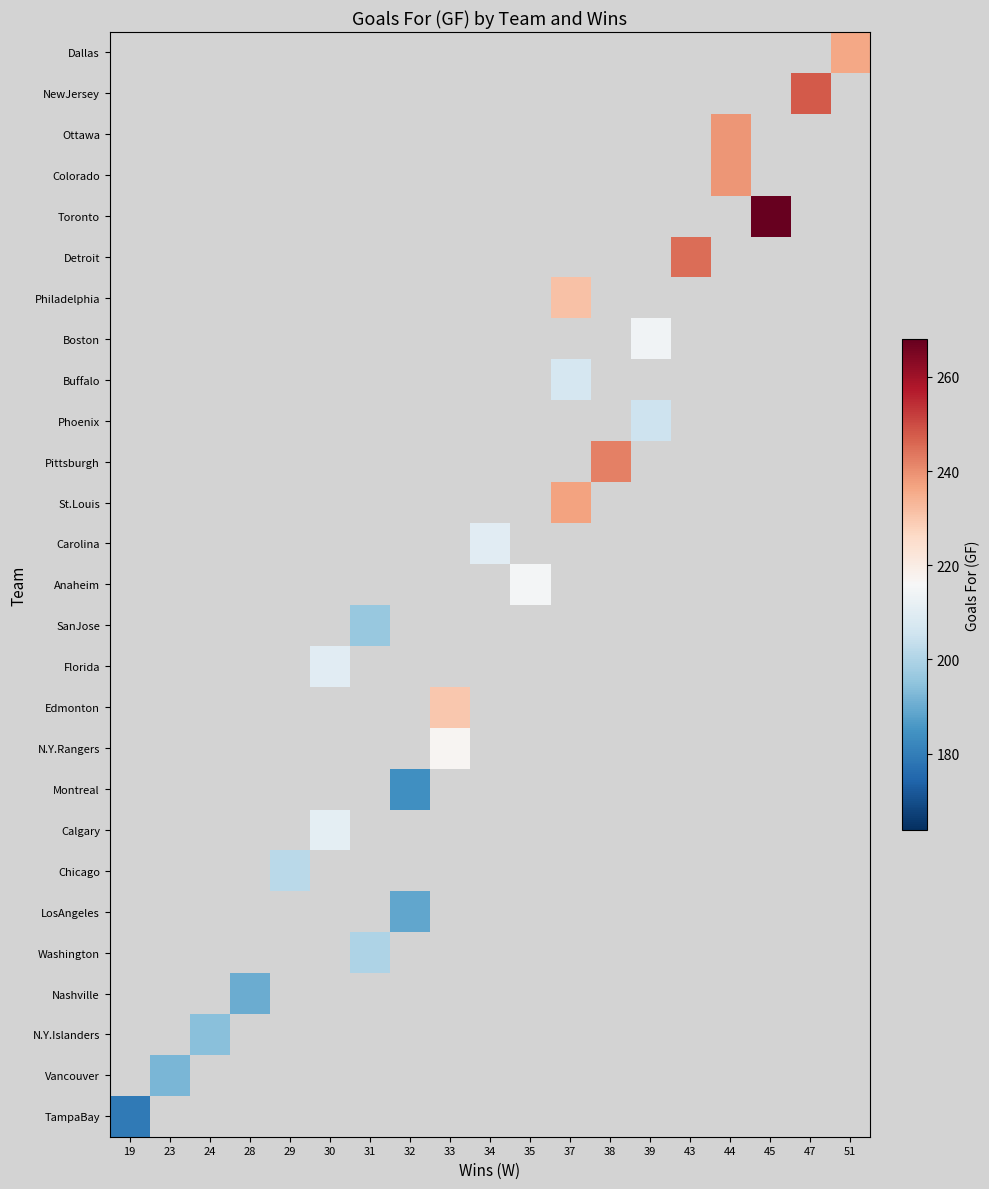

Between 32 and 43, which is larger?

43